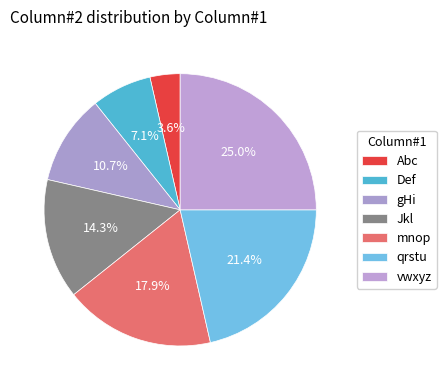

What percentage is the Abc slice, to the nearest percent?

4%